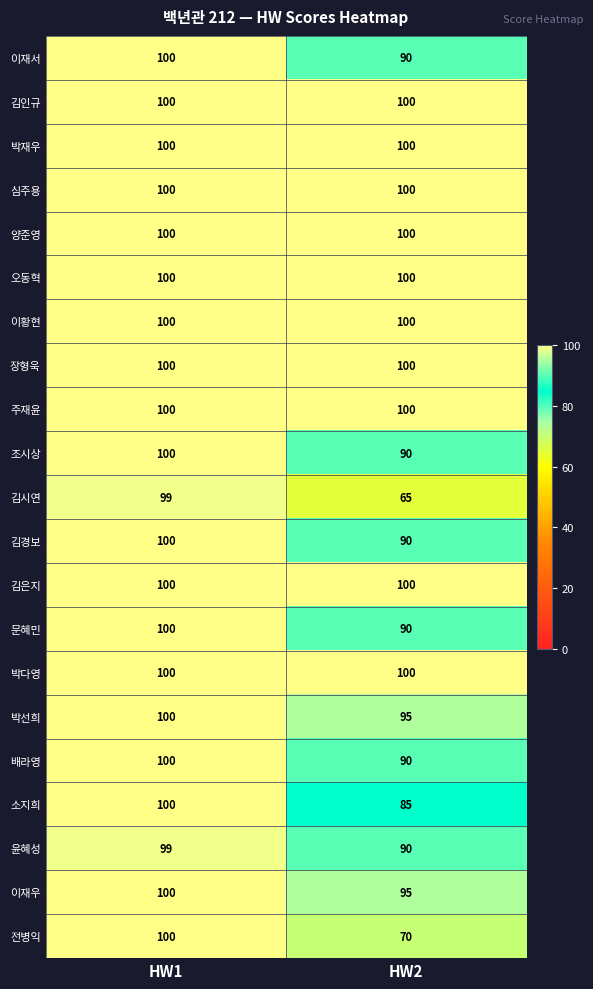

Is the value of 소지희 at HW2 greater than the value of 윤혜성 at HW2?

No